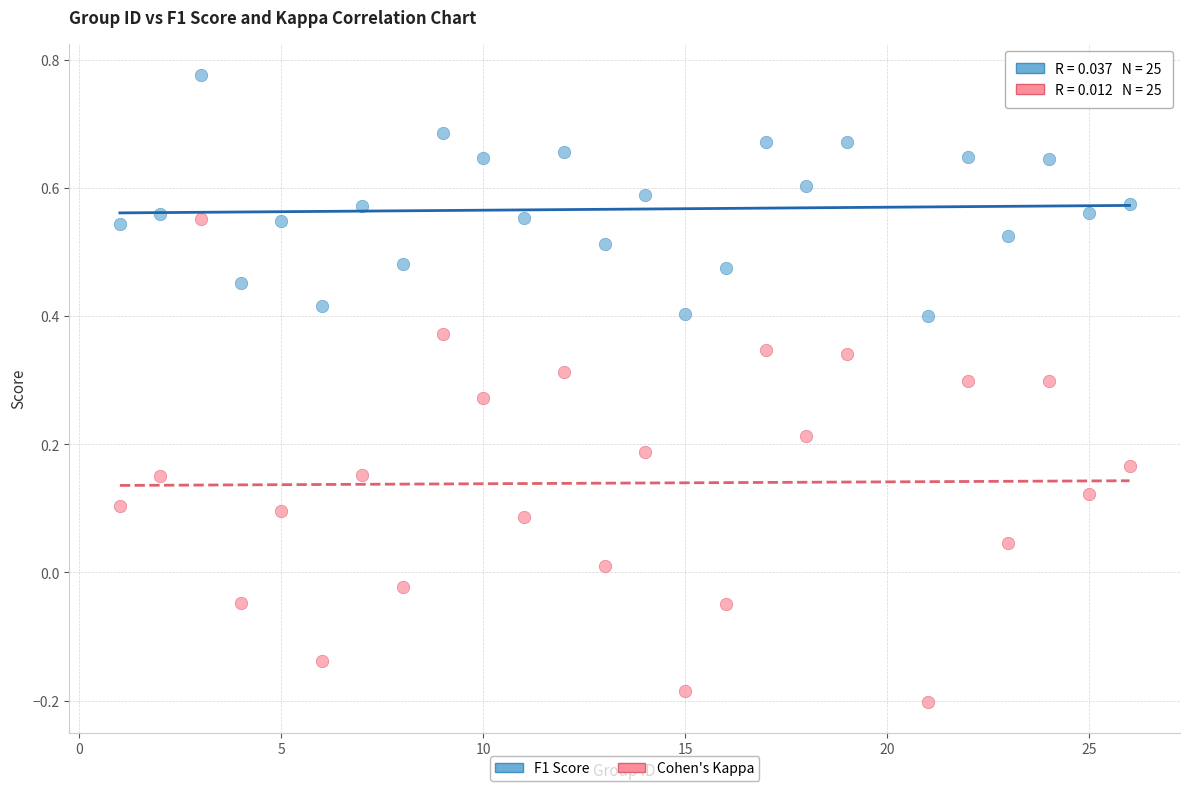

Which series reaches the maximum Y coordinate?

F1 Score